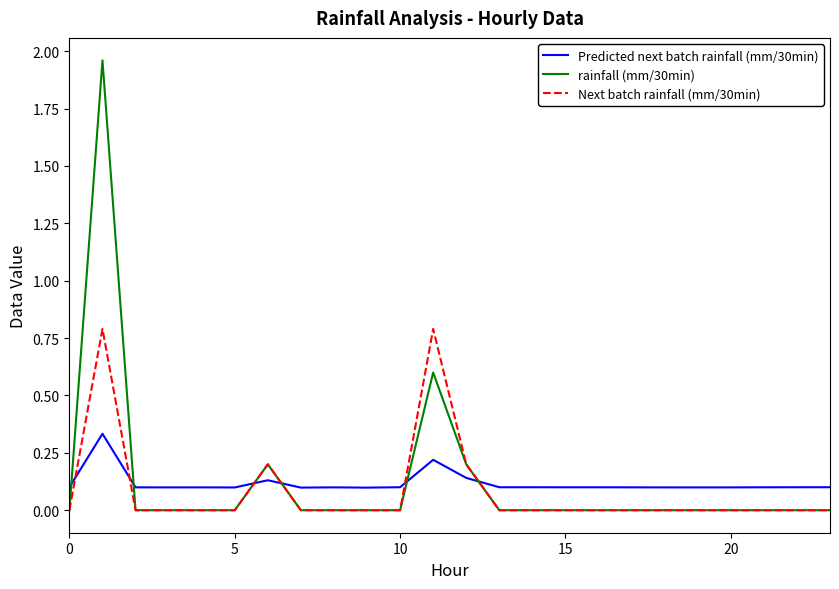

How many times do Next batch rainfall (mm/30min) and Predicted next batch rainfall (mm/30min) cross each other?

6